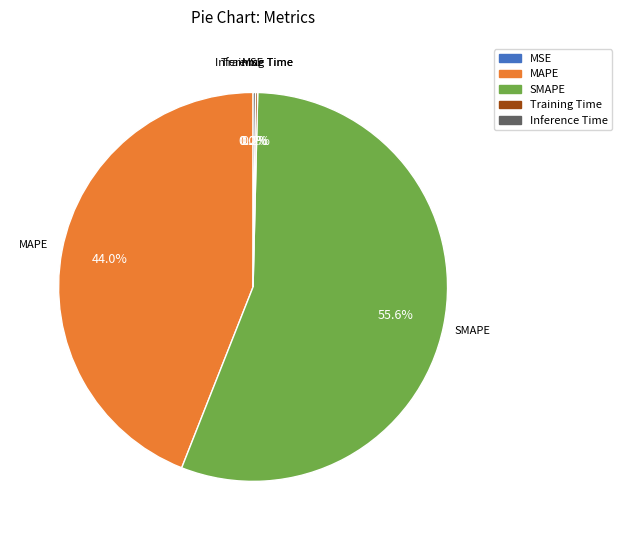

What is the ratio of the value at MAPE to the value at SMAPE?

0.8